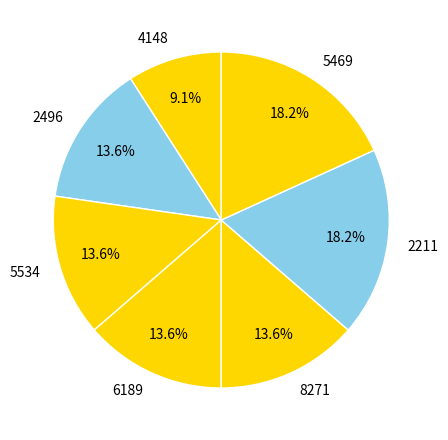

To the nearest percent, what percentage of the pie is 2496?

14%